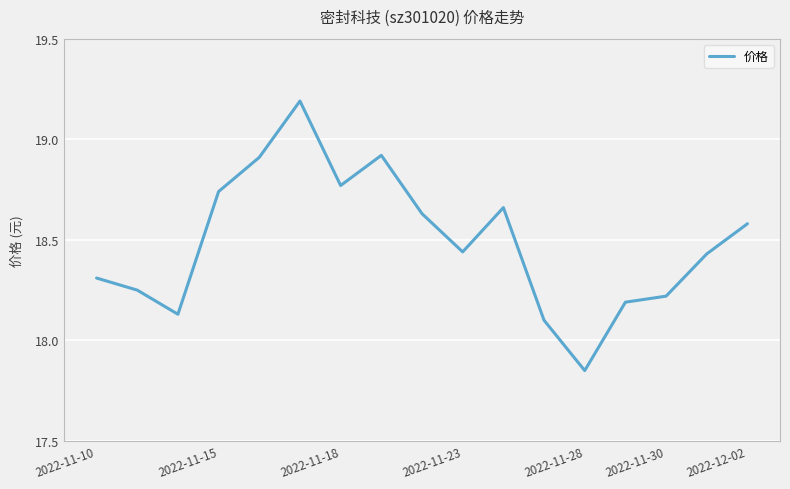

What is the greatest value displayed?

19.2